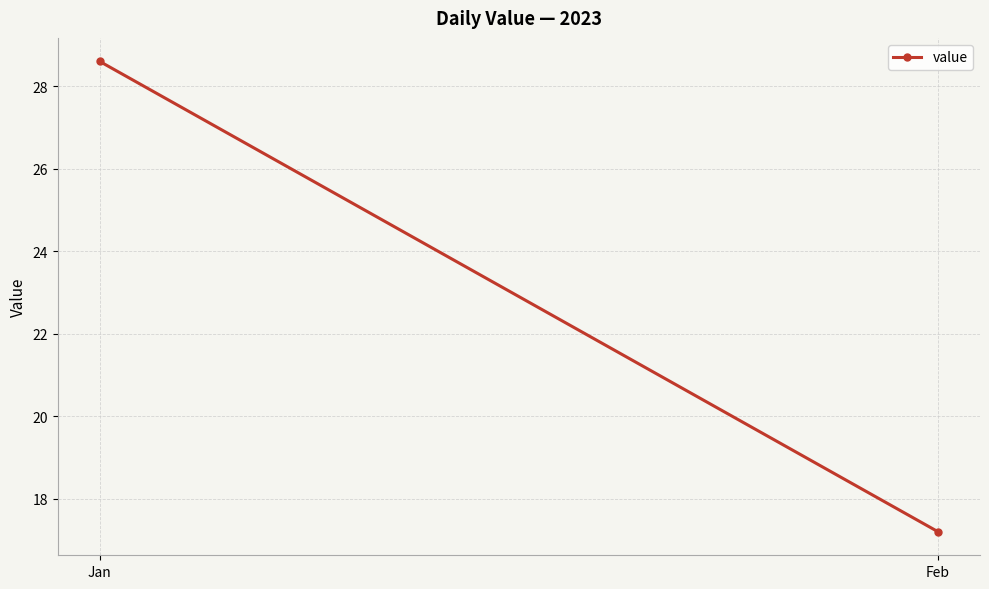

Count the number of categories in the chart.

2